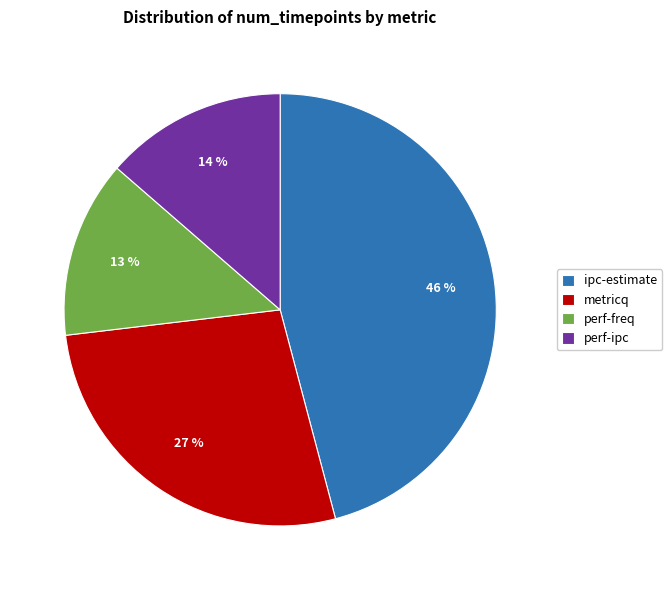

Does ipc-estimate represent more than half of the total?

No